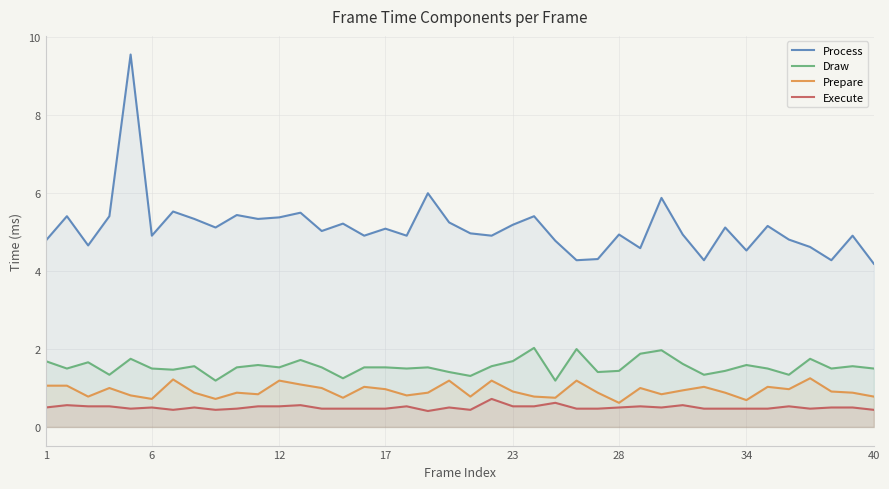

List the series in order of their peak value, lowest first.

Execute, Prepare, Draw, Process